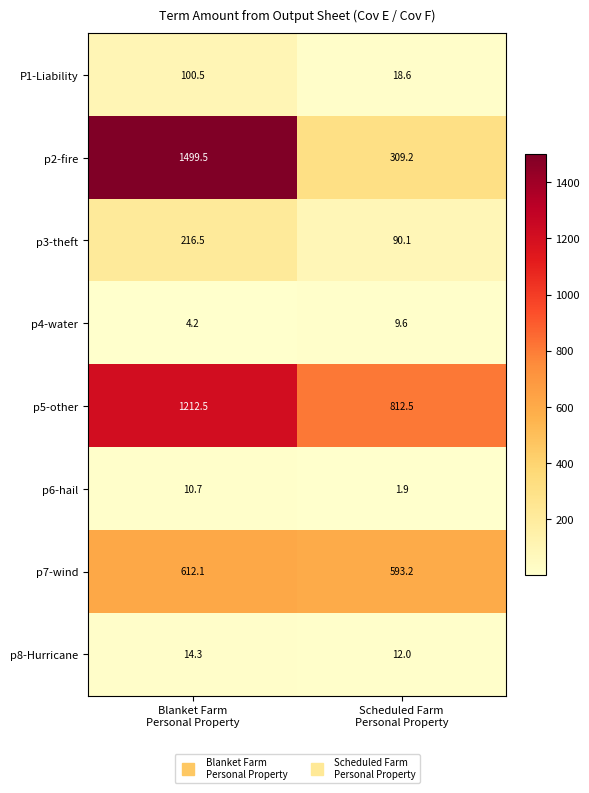

Reading left to right, extract all data points from this chart.

P1-Liability: 100.5	18.6
p2-fire: 1499.5	309.2
p3-theft: 216.5	90.1
p4-water: 4.2	9.6
p5-other: 1212.5	812.5
p6-hail: 10.7	1.9
p7-wind: 612.1	593.2
p8-Hurricane: 14.3	12.0